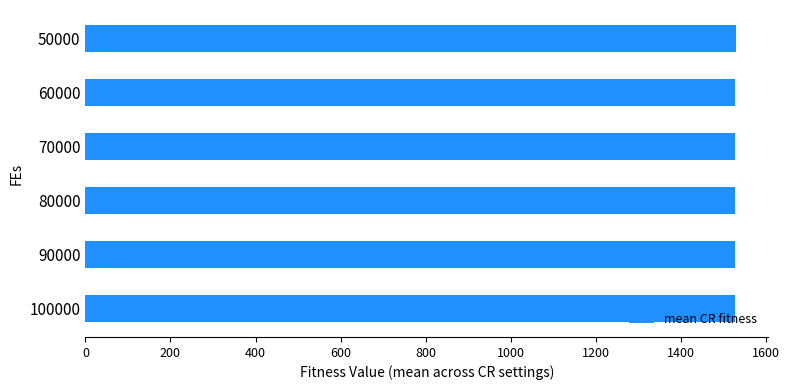

What is the maximum value shown in the chart?

1529.5